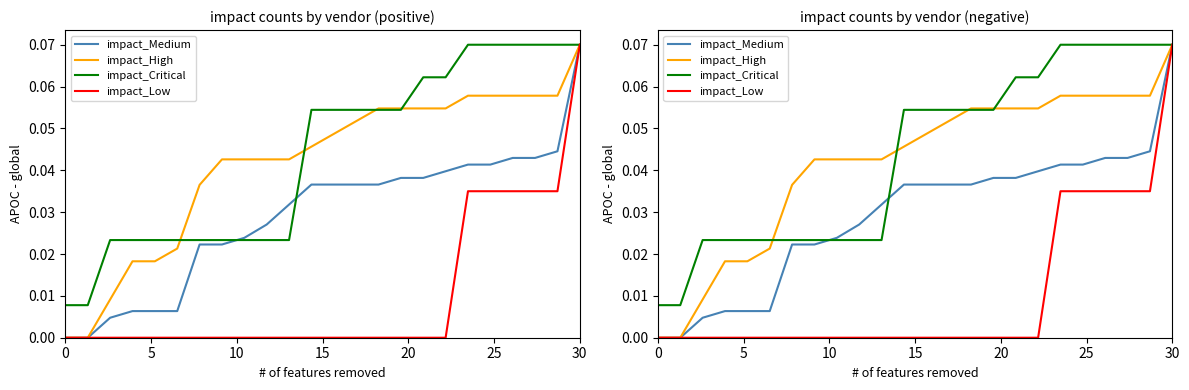

At how many categories does at least one series exceed 0?

24